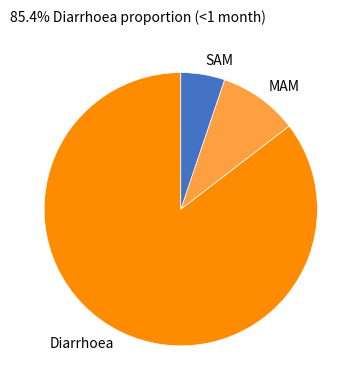

Is SAM the majority of the pie?

No